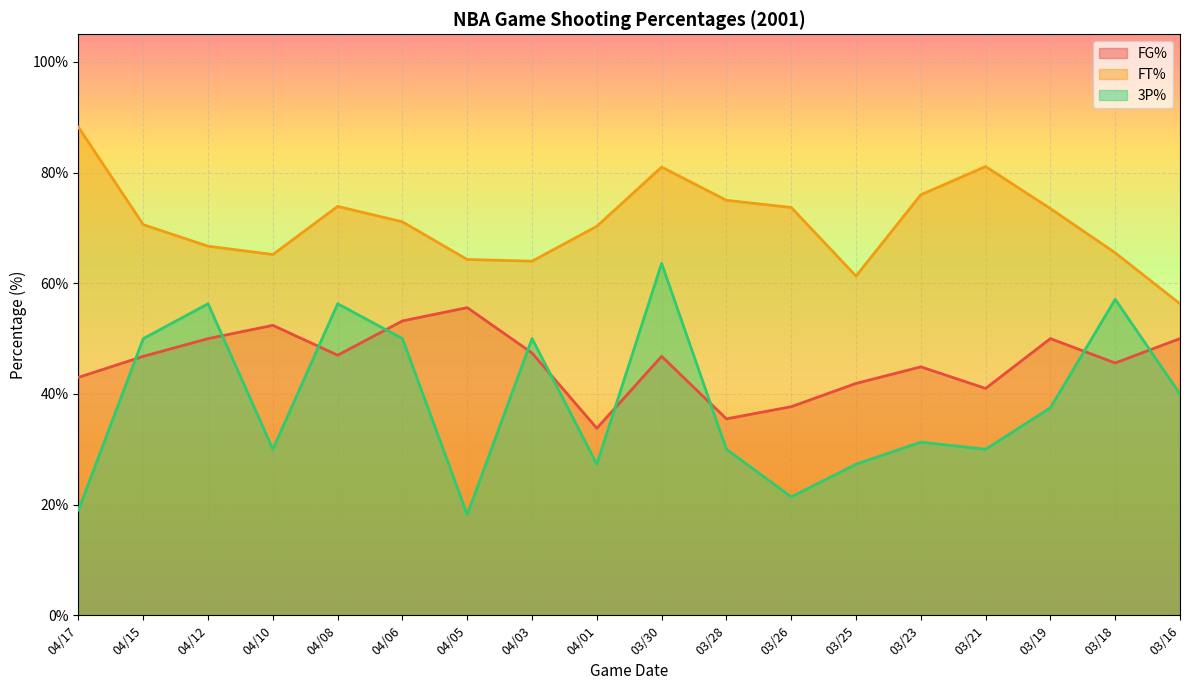

At which category is the sum across all series the highest?

03/30